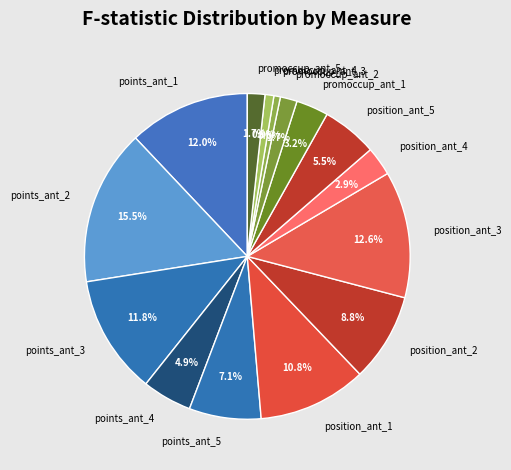

What percentage is NOT represented by points_ant_3?

88.2%